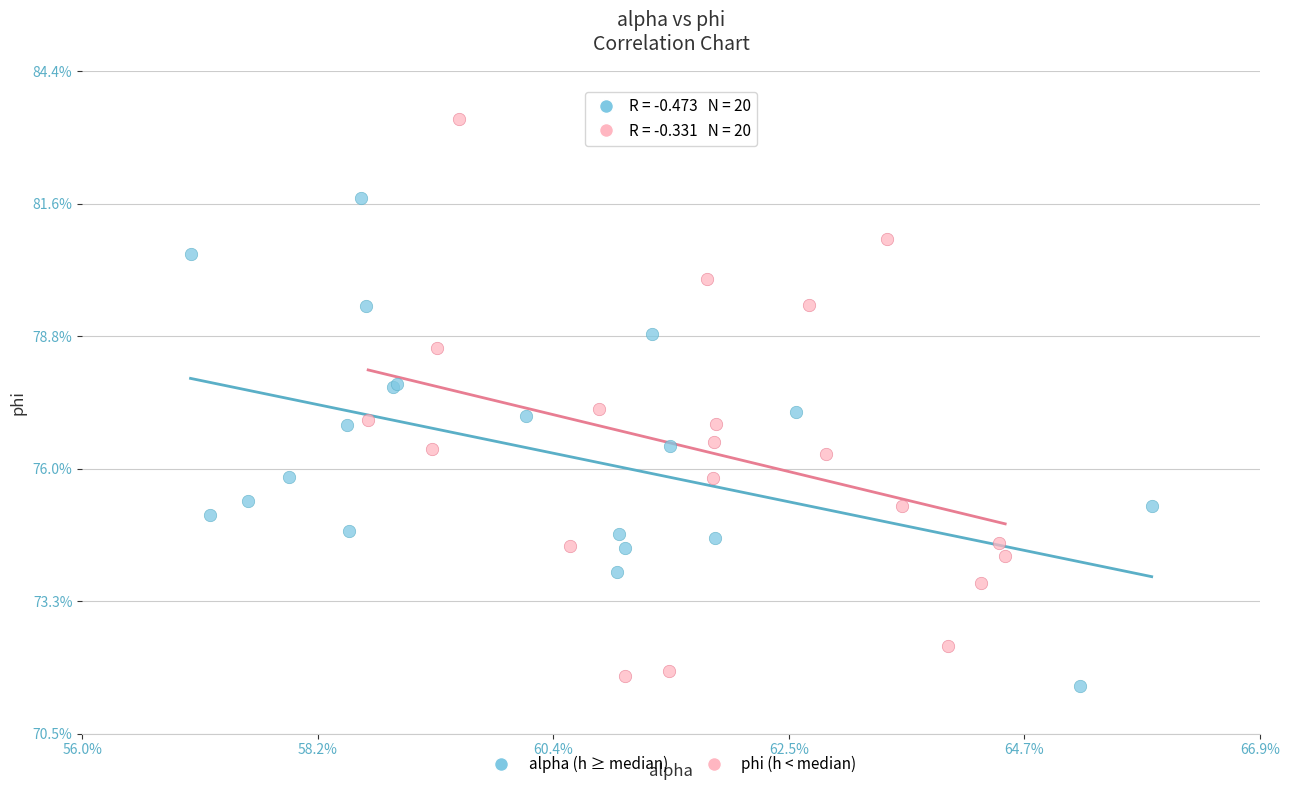

Which series reaches the maximum Y coordinate?

phi (h < median)